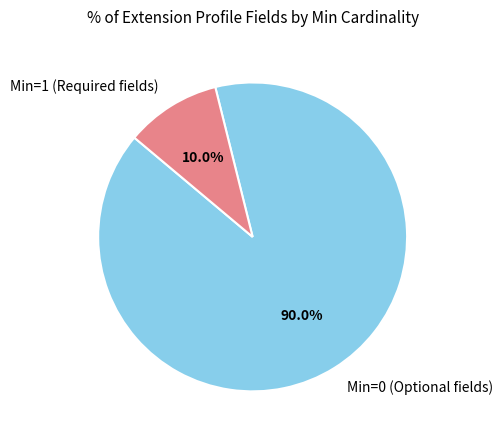

Rank the categories by value from lowest to highest.

Min=1 (Required fields), Min=0 (Optional fields)